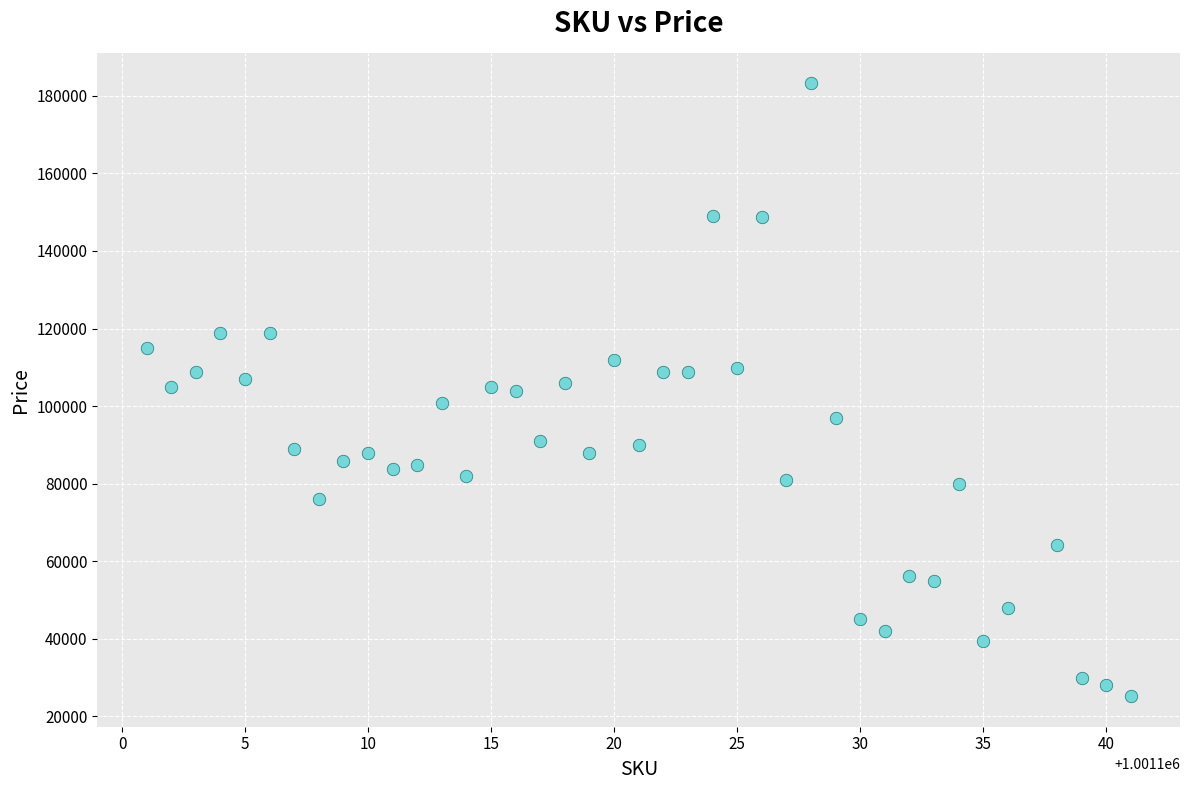

What is the range of Y values (max minus min)?

158000